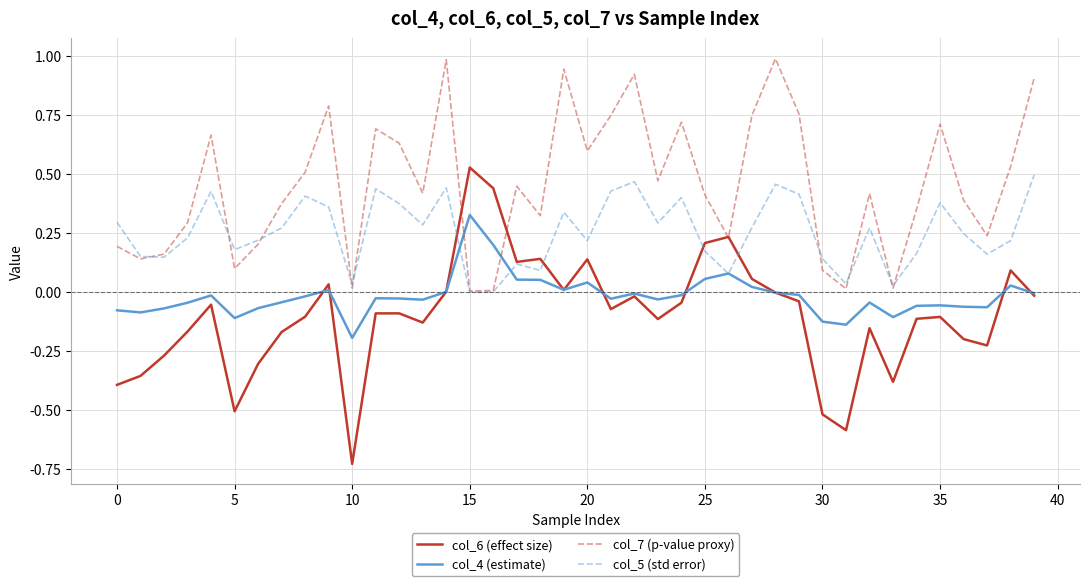

Which series has the largest range (max minus min)?

col_6 (effect size)